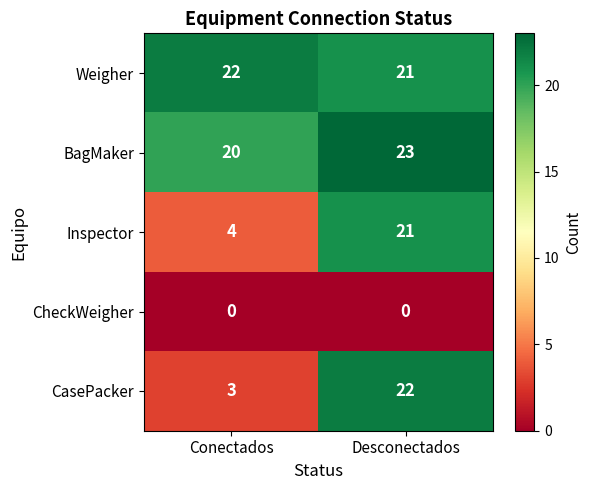

Where is CasePacker nearest to the value 12?

Conectados